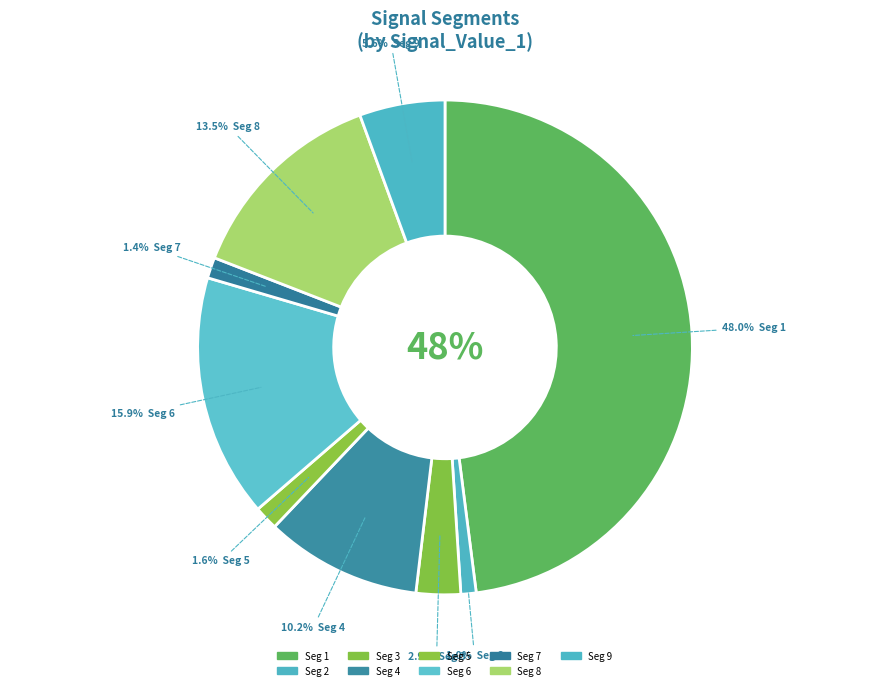

Which category has the smallest portion of the pie?

signal segment 2